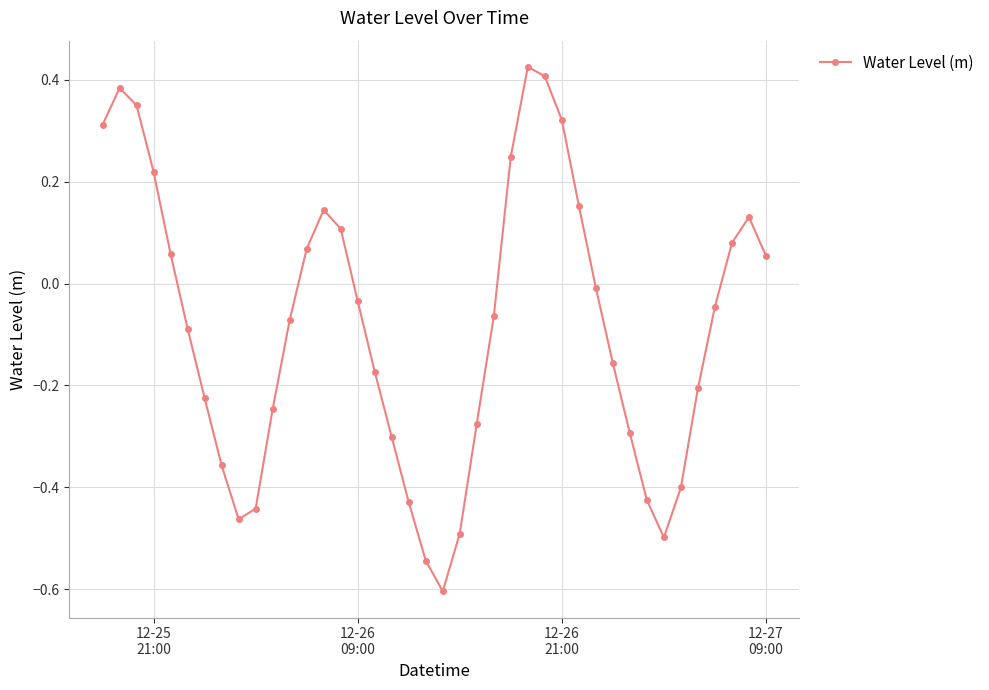

True or false: there are more than 1 points higher than both neighbors.

True